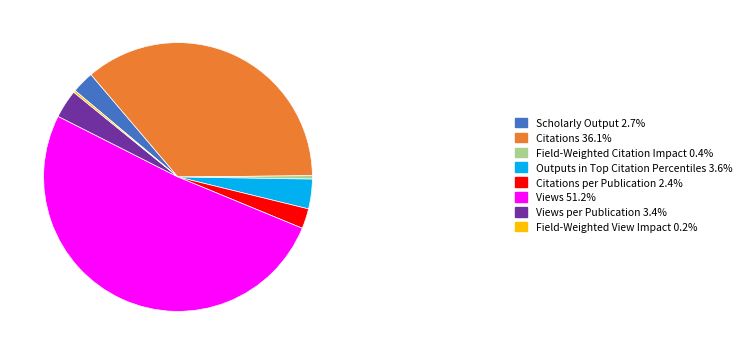

Does Views 51.2% represent more than half of the total?

Yes